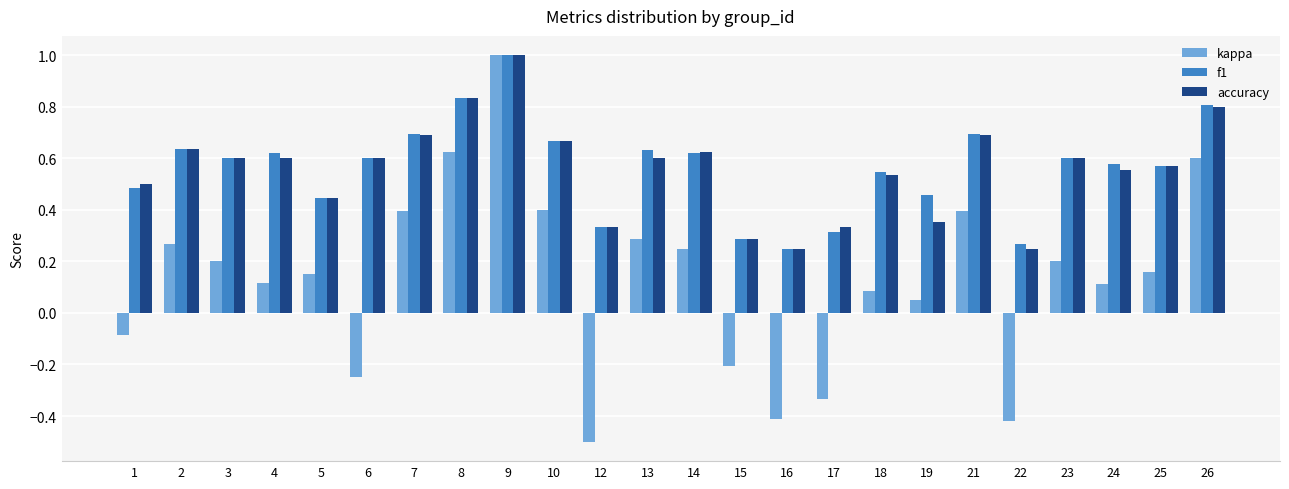

What is the difference between the maximum and second lowest values in the kappa series?

1.4